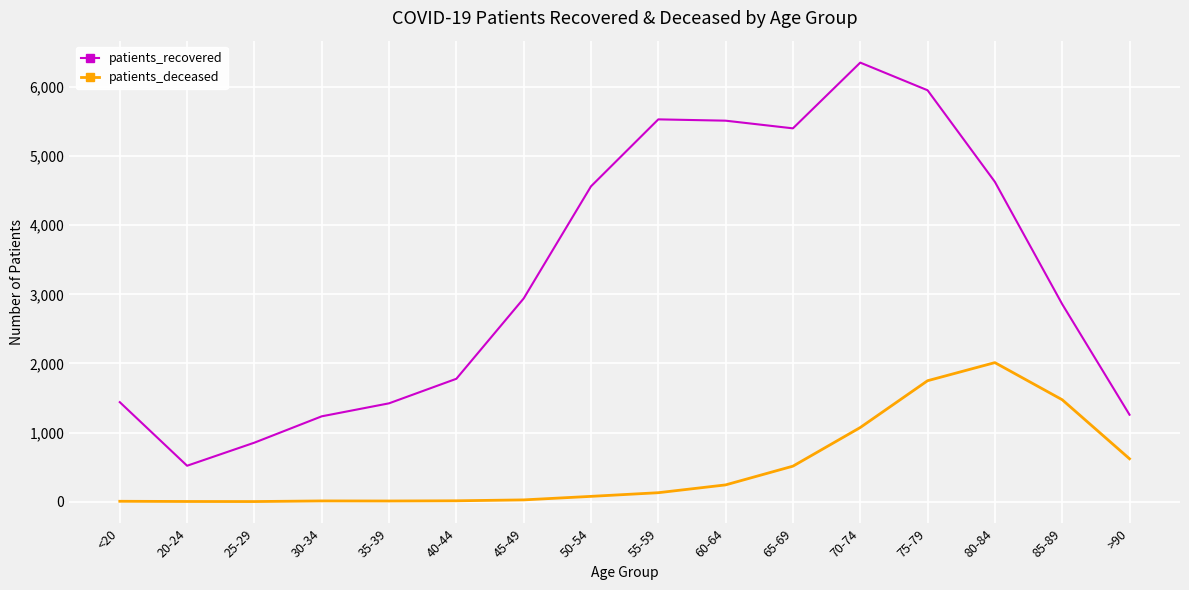

Rank the series at 85-89 from lowest to highest value.

patients_deceased, patients_recovered